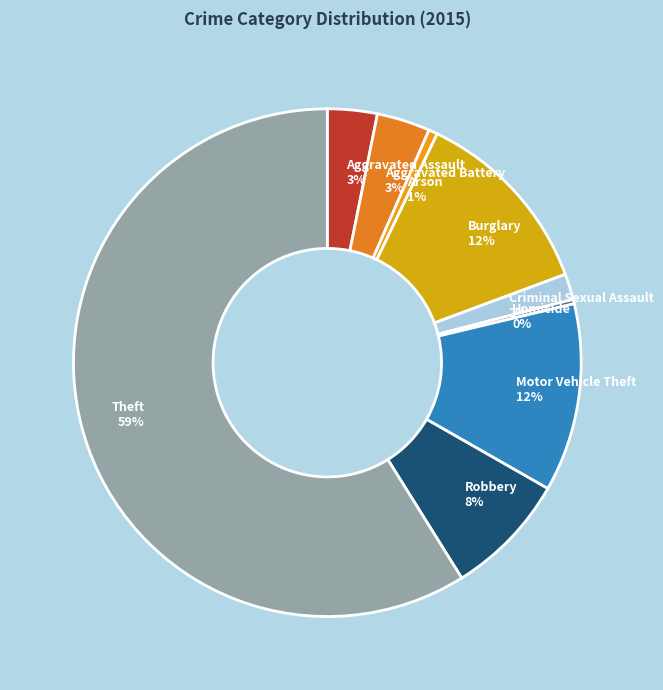

Is Theft the majority of the pie?

Yes